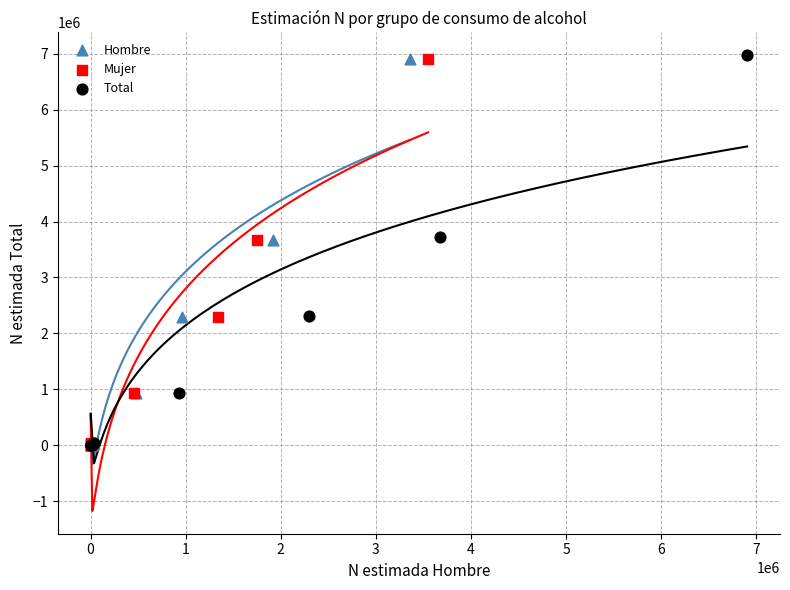

Which series has the widest spread of Y values?

Total